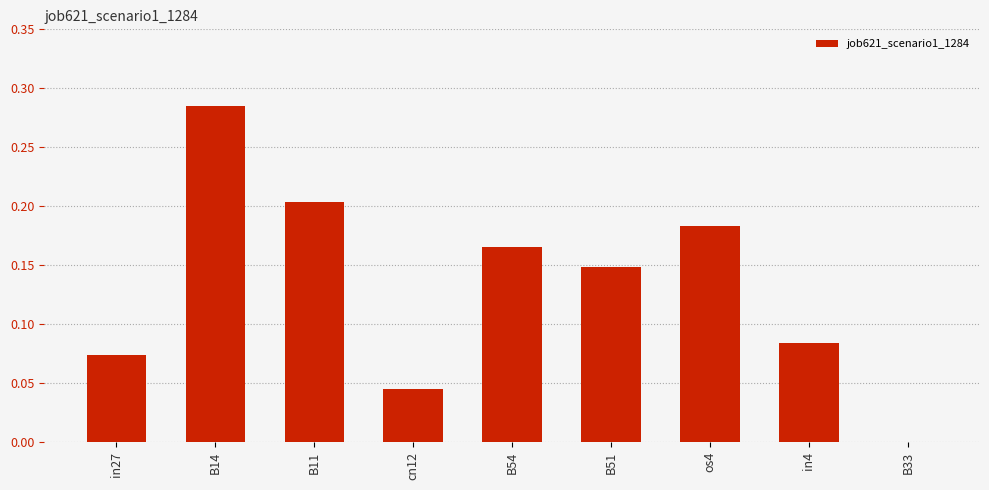

What is the sum of the values at B54 and B11?

0.4